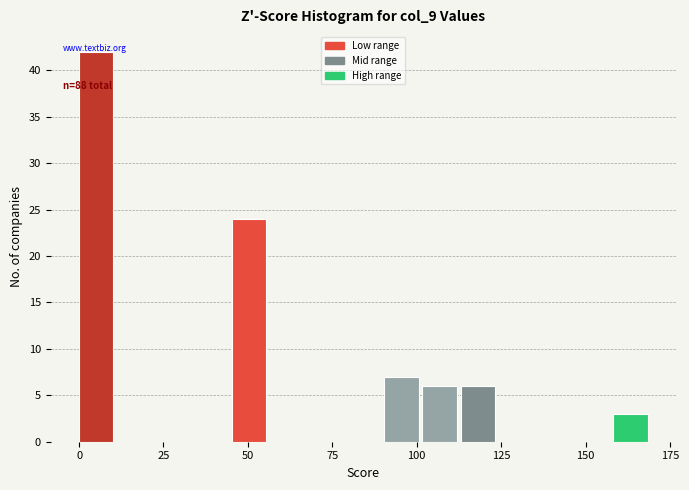

Read against the x-axis, roughly where is the centre of the tallest bar?

5